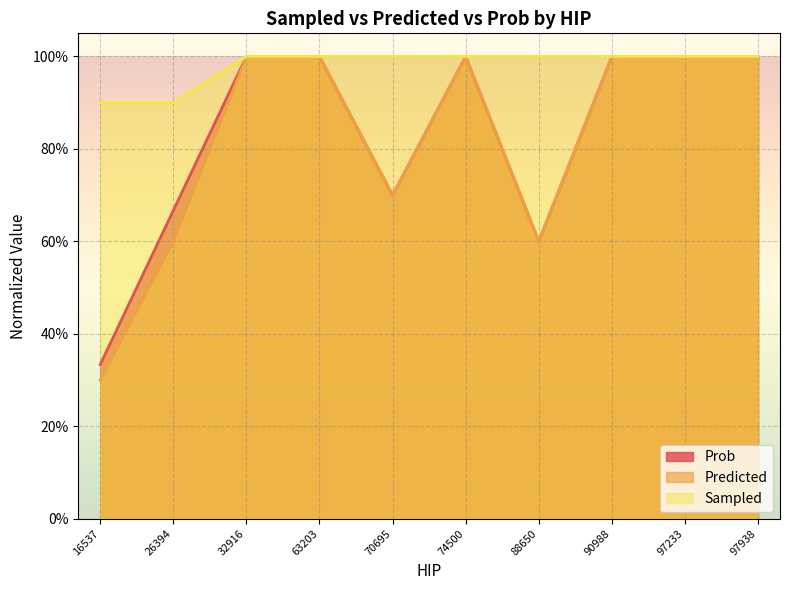

What are all the series names shown in the legend?

Prob, Predicted, Sampled